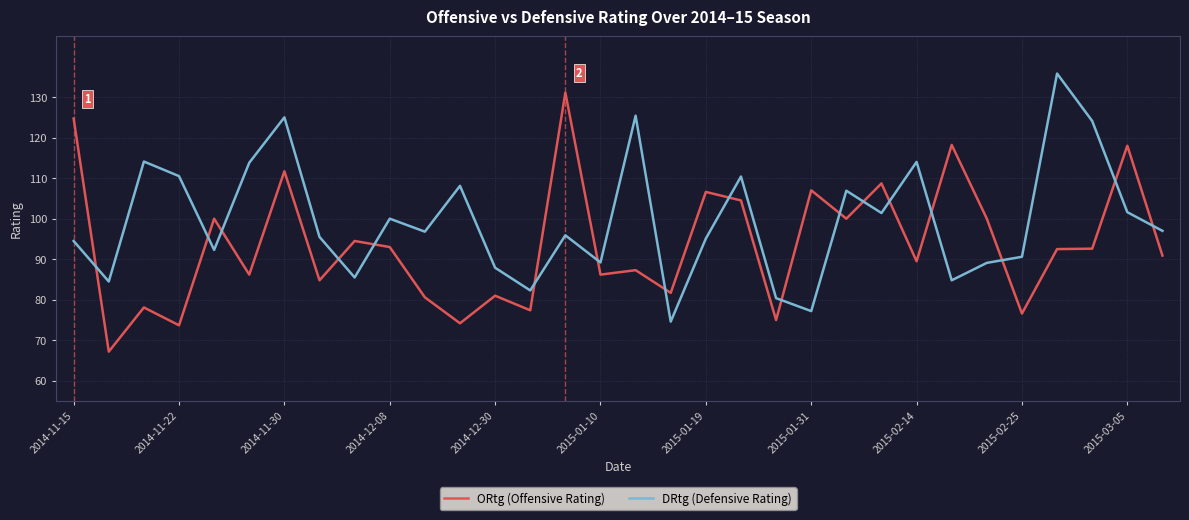

List the series in order of their peak value, highest first.

DRtg (Defensive Rating), ORtg (Offensive Rating)